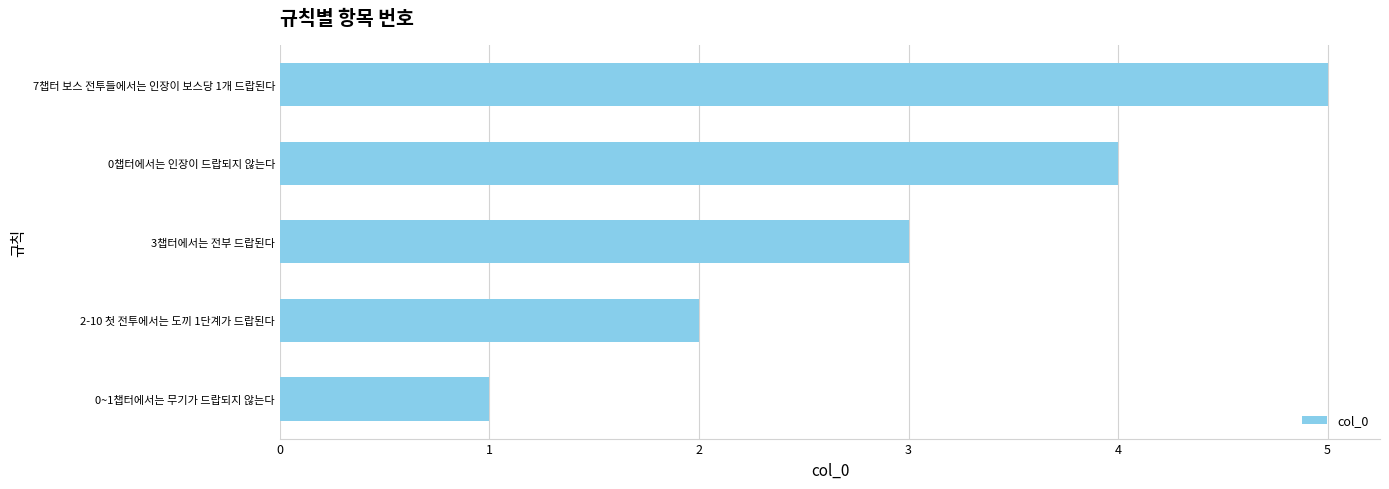

At which category does the chart reach its minimum across all series?

0~1챕터에서는 무기가 드랍되지 않는다